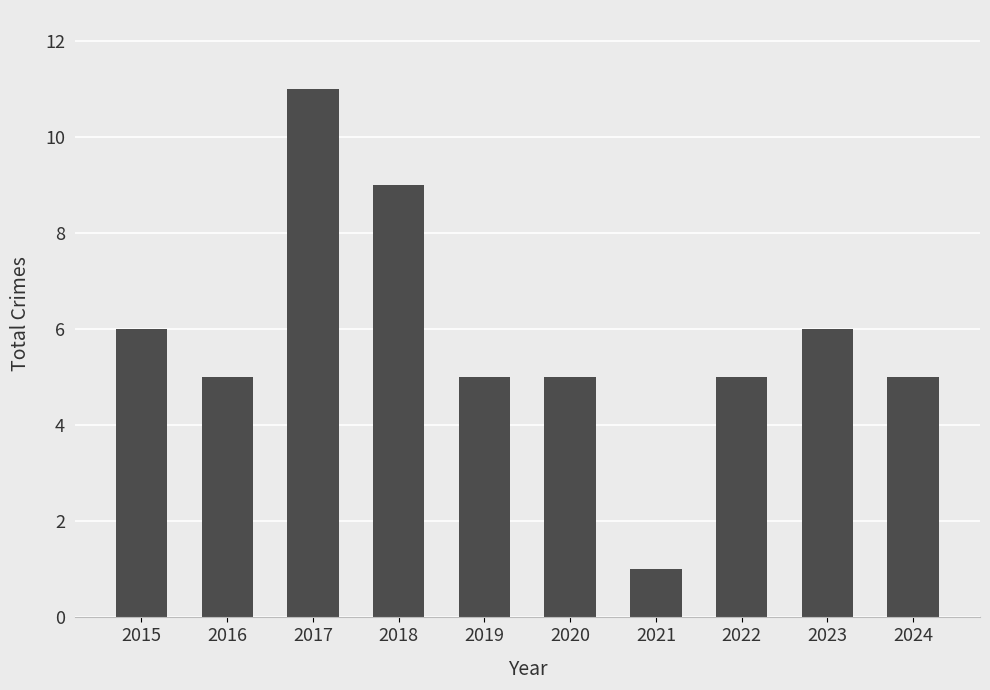

Reading right to left, transcribe all the data shown in this chart.

2024=5	2023=6	2022=5	2021=1	2020=5	2019=5	2018=9	2017=11	2016=5	2015=6